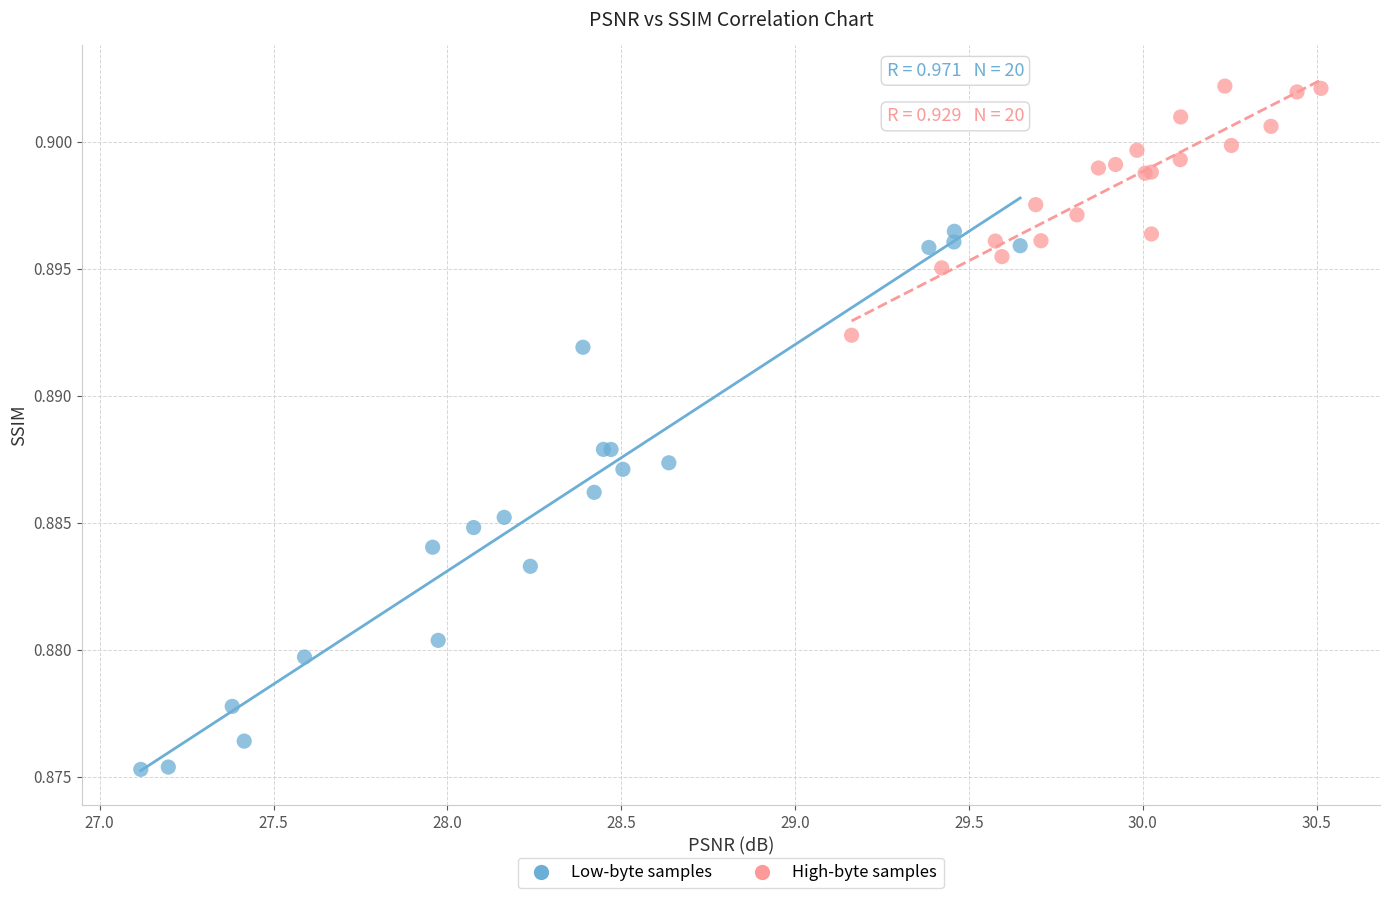

What are all the series names shown in the legend?

Low-byte samples, High-byte samples